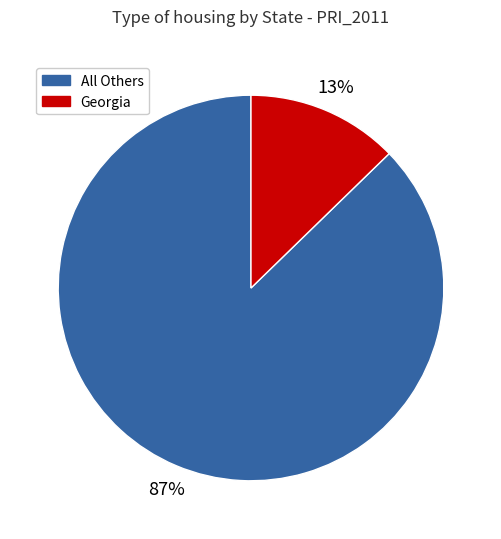

Is there any slice that represents more than half of the pie?

Yes